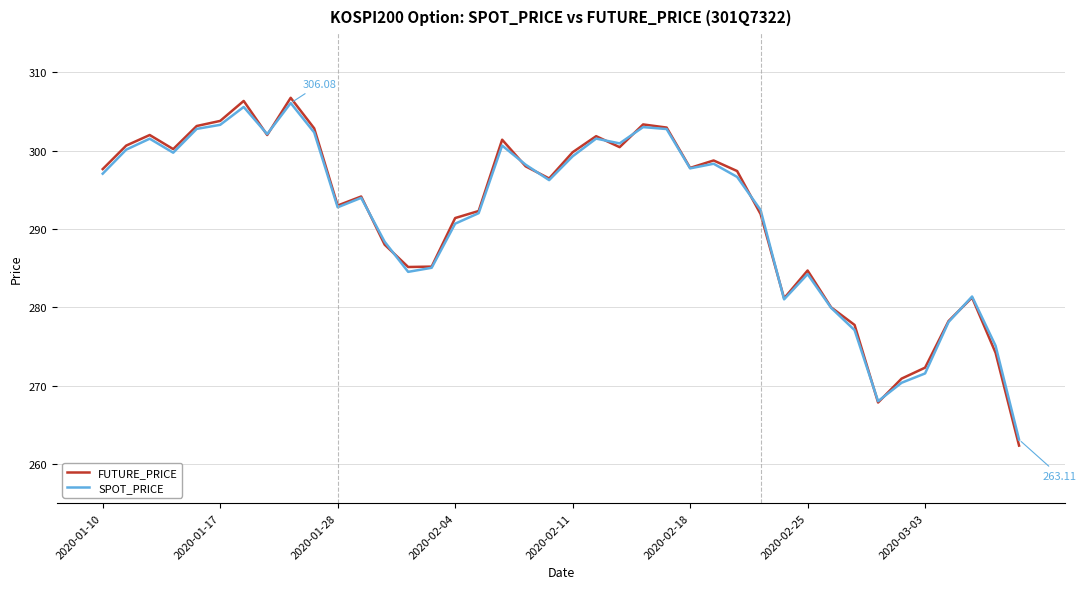

Which series has the largest range (max minus min)?

FUTURE_PRICE